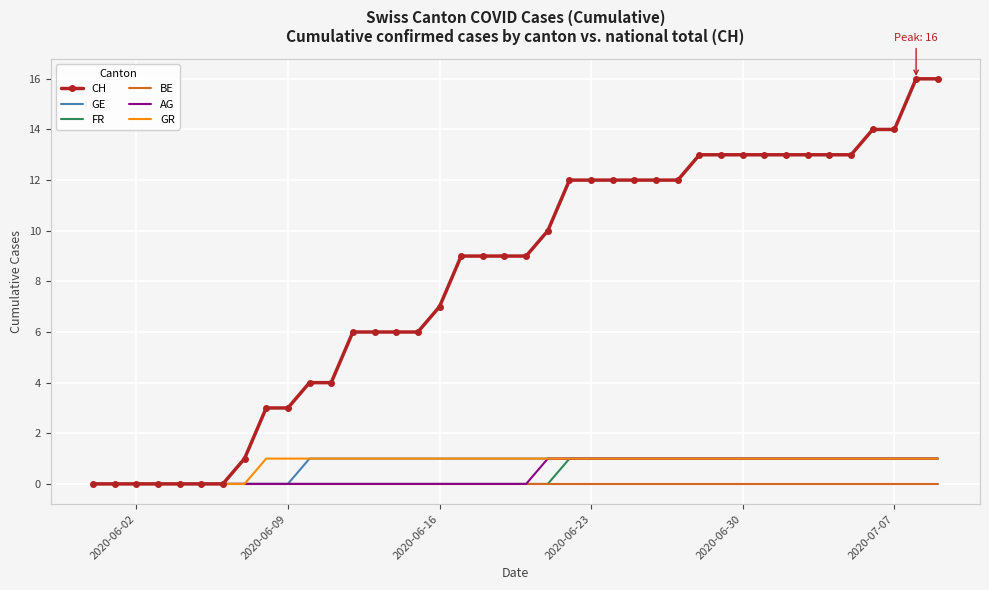

At how many categories does at least one series exceed 5?

28